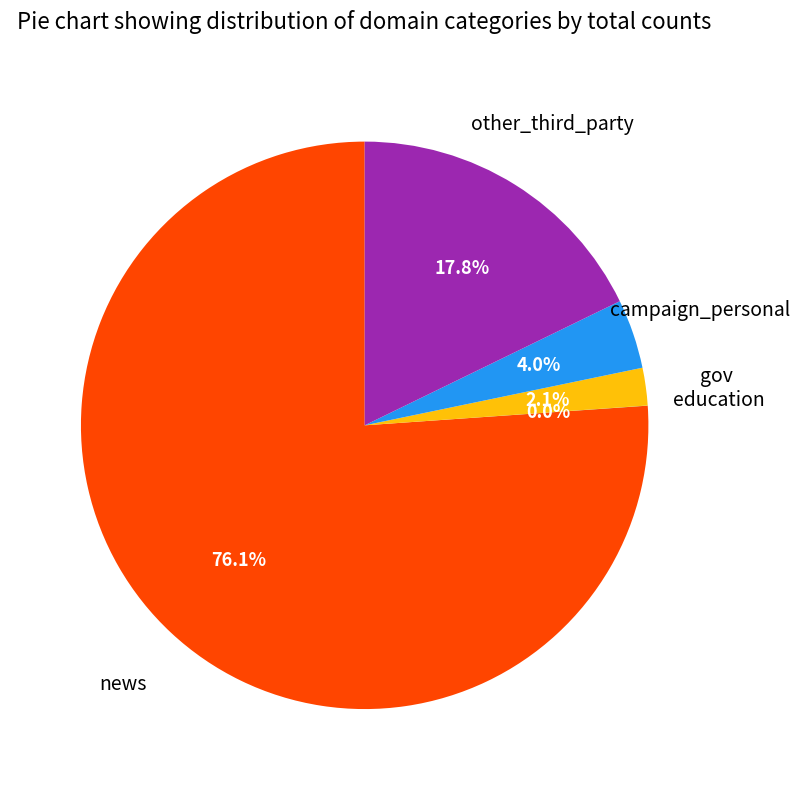

What is the largest slice in the pie chart?

news